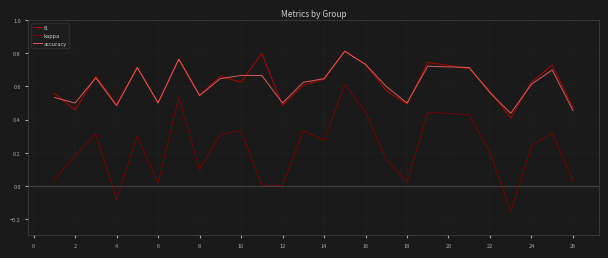

Which series has the largest range (max minus min)?

kappa